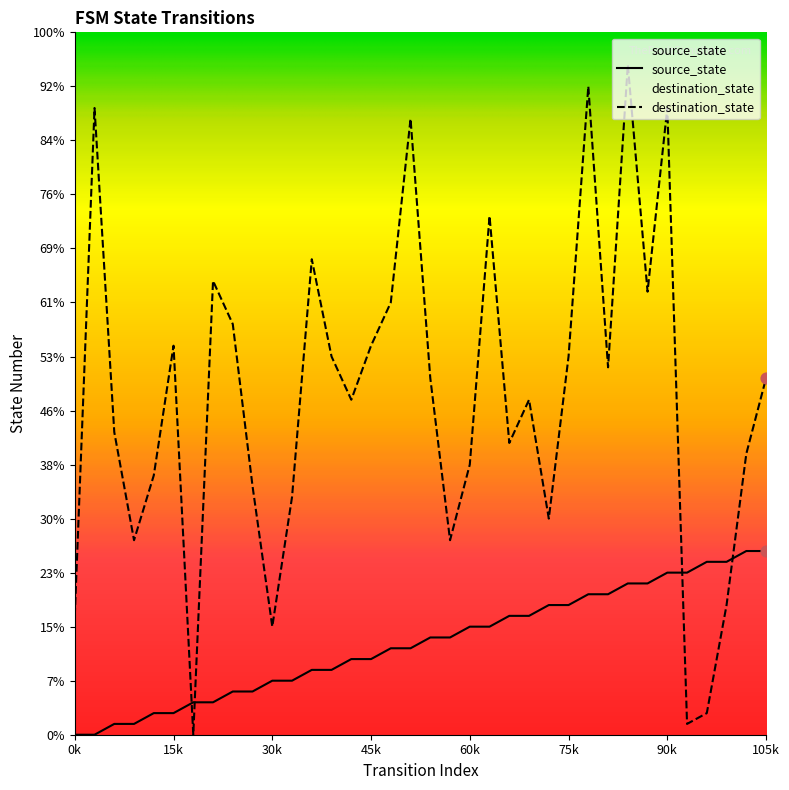

Which series reaches the maximum Y coordinate?

destination_state